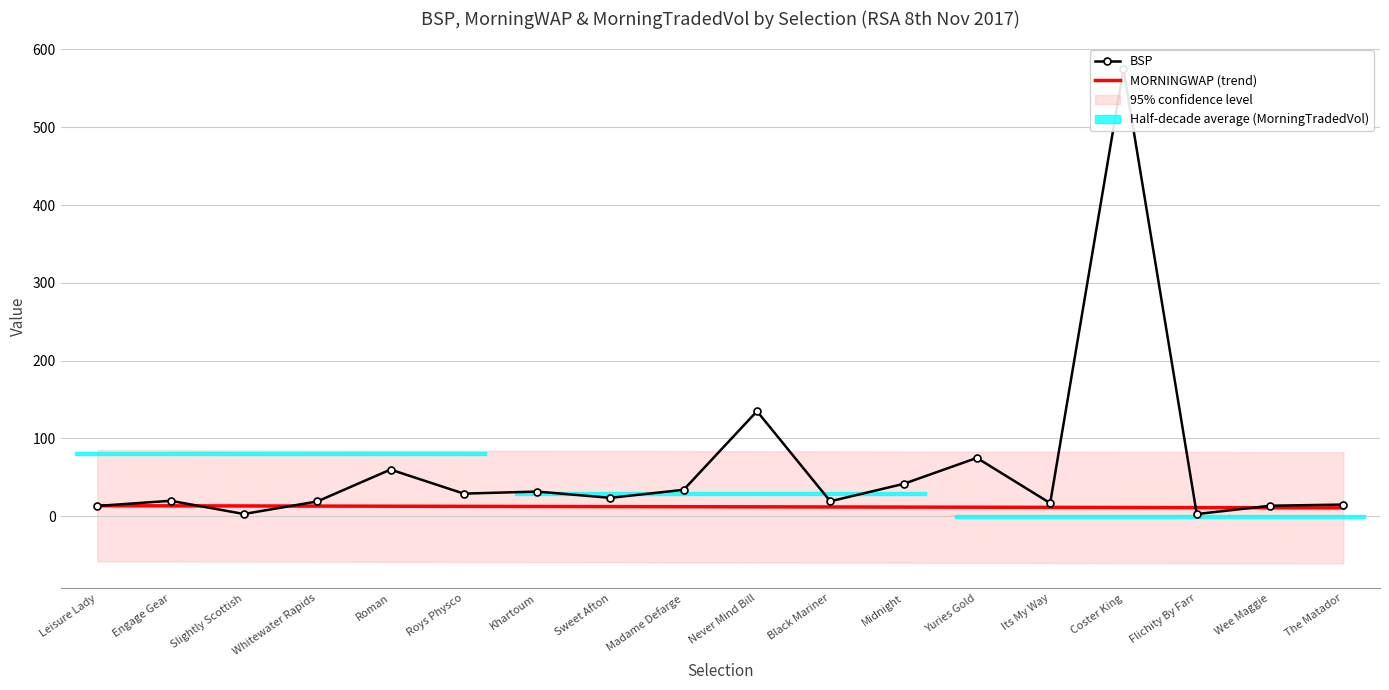

What is the label of the 16th point from the right?

Slightly Scottish